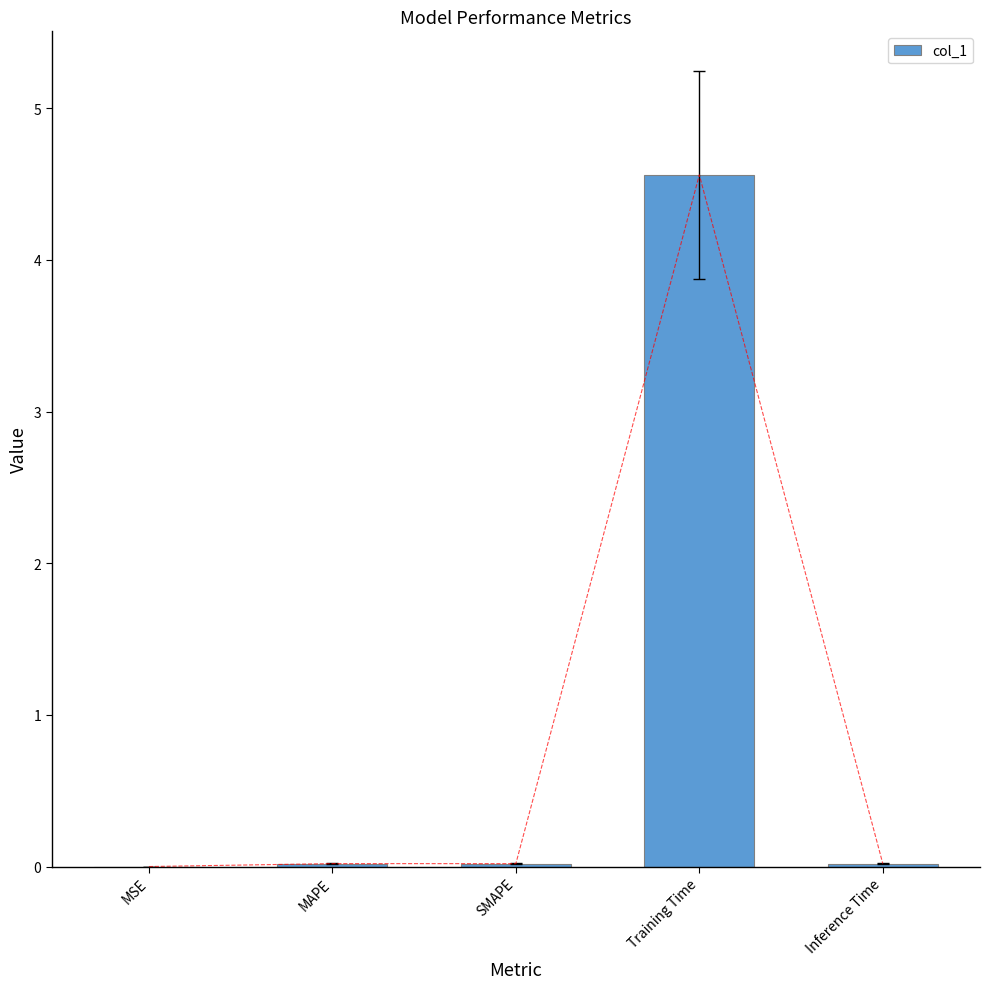

Rank the categories by value from highest to lowest.

Training Time, Inference Time, MAPE, SMAPE, MSE